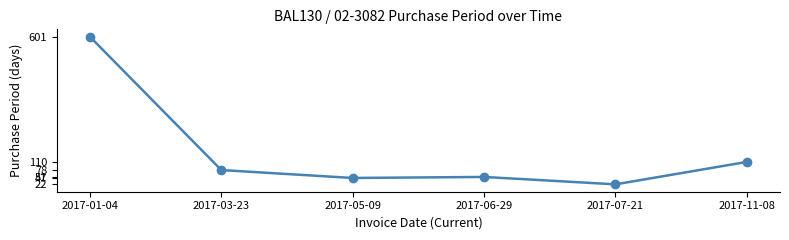

What is the smallest value displayed?

22